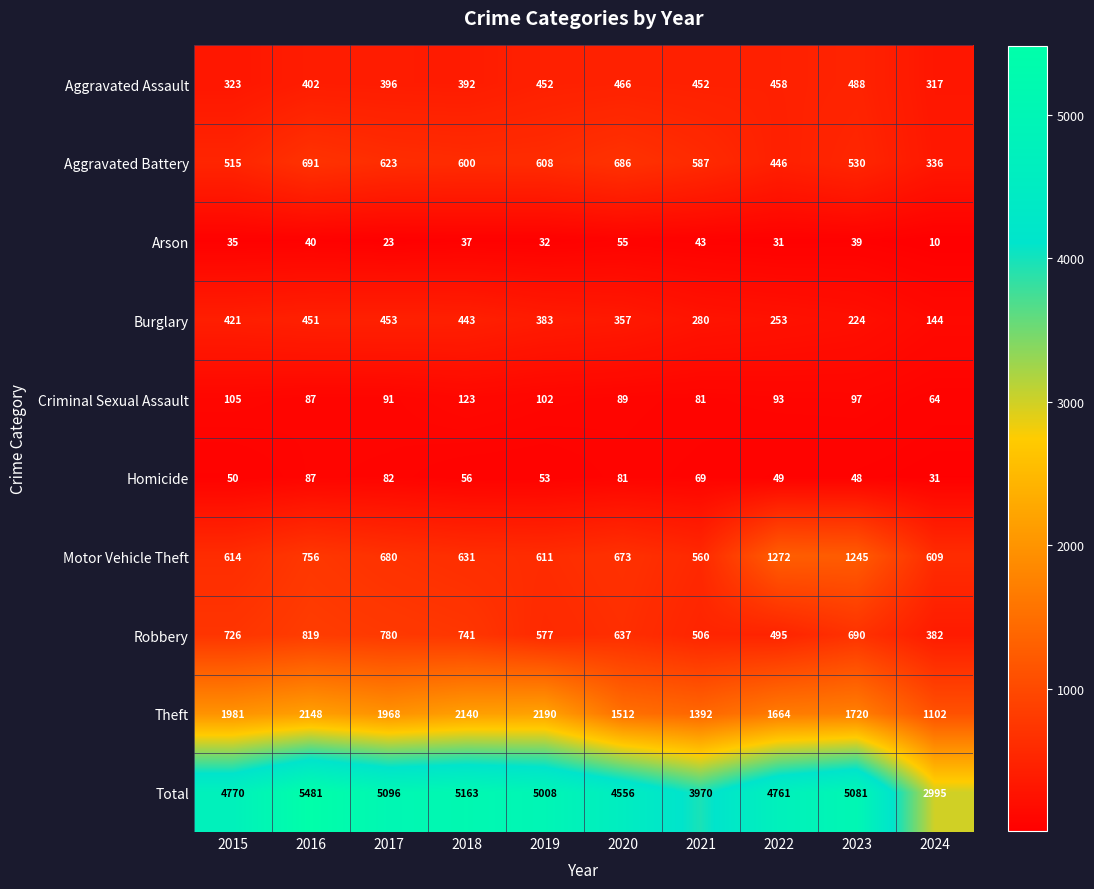

Which series has the largest total across all categories?

Total